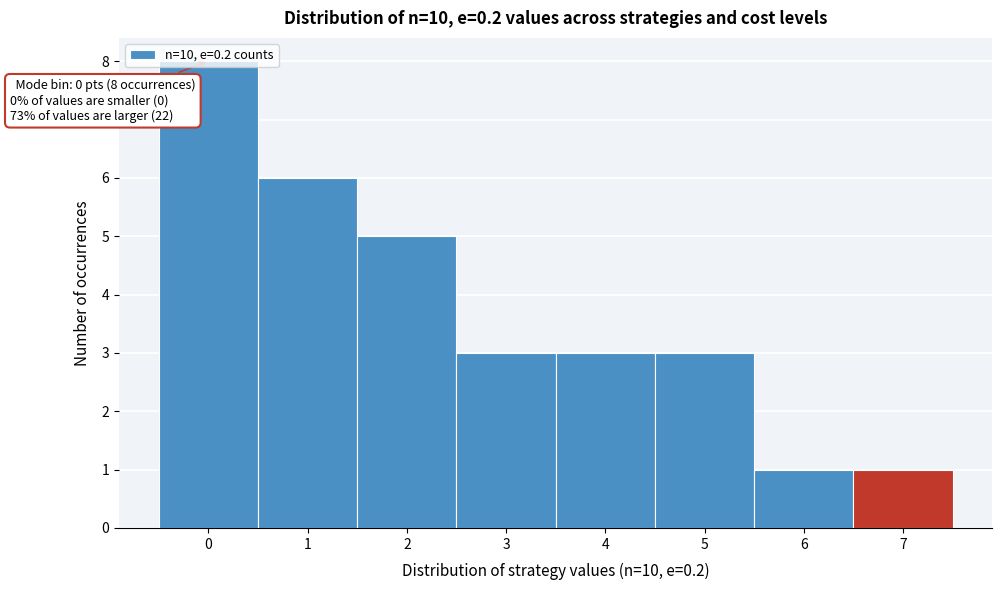

What is the maximum value shown in the chart?

8